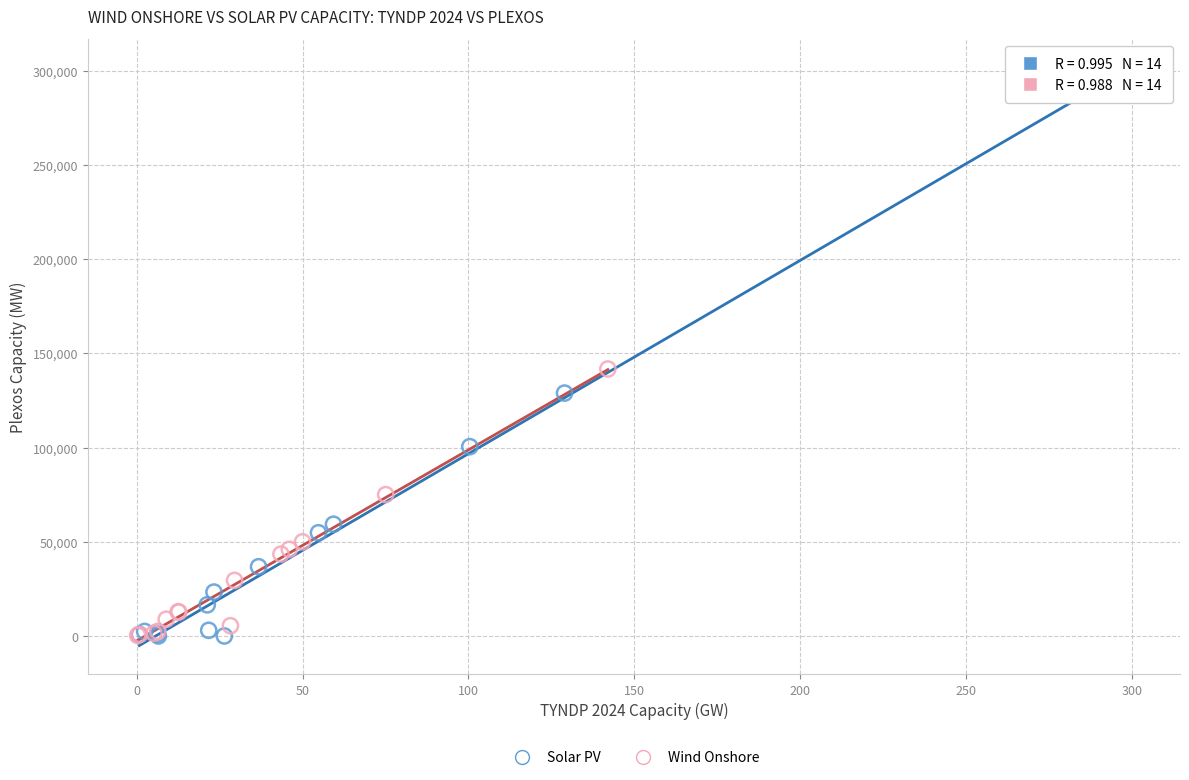

Which series reaches the maximum Y coordinate?

Solar PV